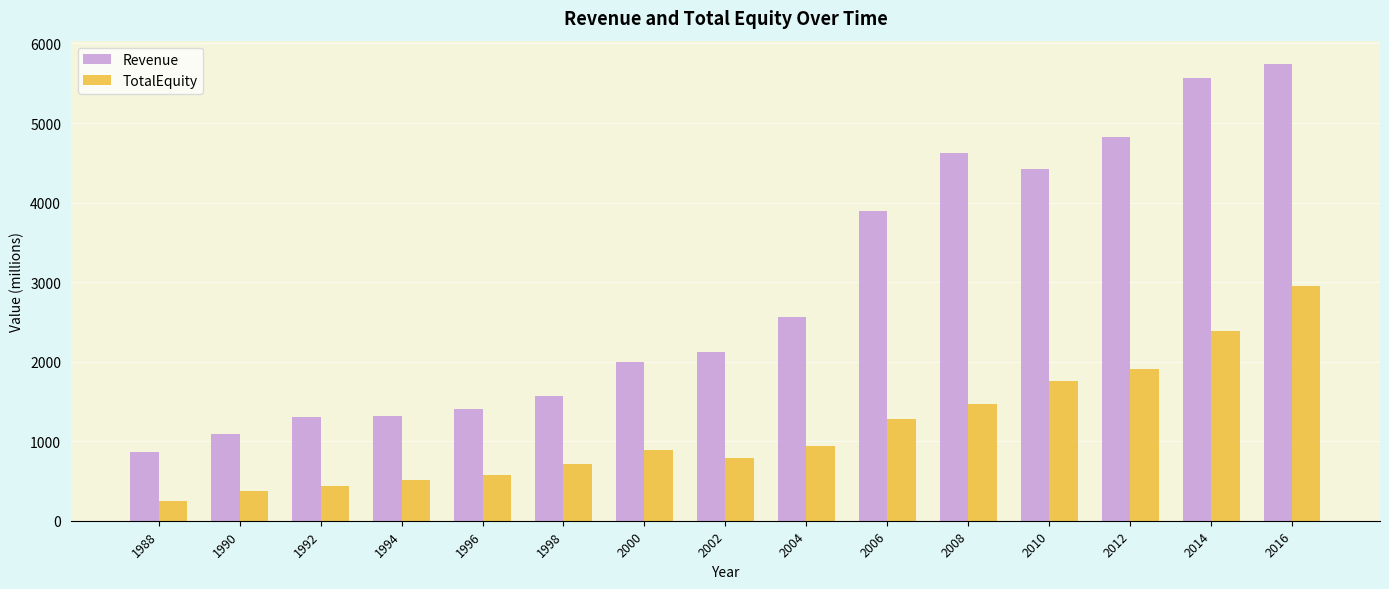

What is the difference between the highest and lowest values at 1996?

837.9